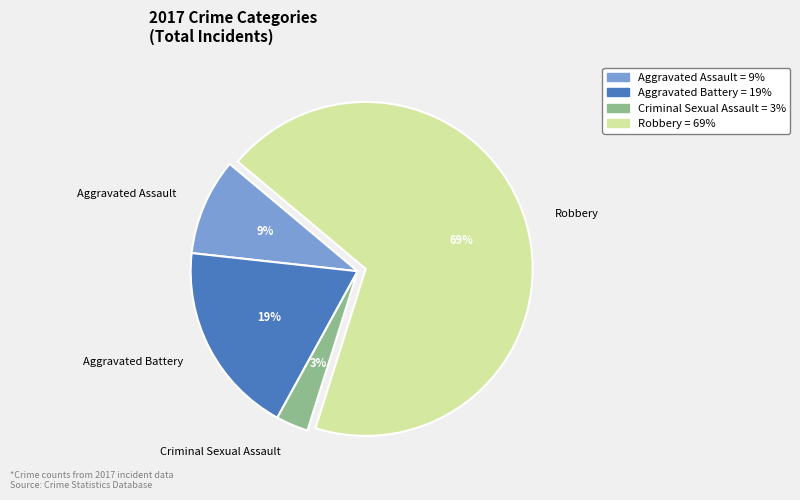

To the nearest percent, what is the combined percentage of Robbery and Criminal Sexual Assault?

72%